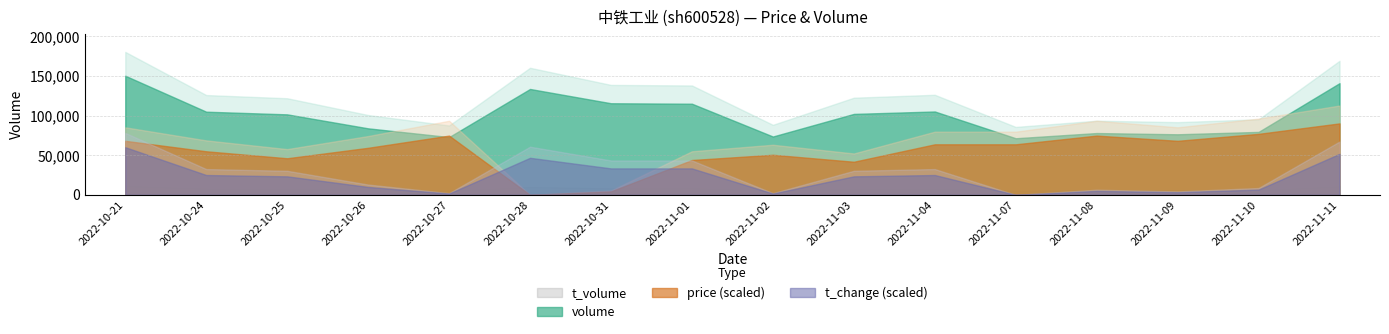

Does the chart have visible grid lines?

Yes